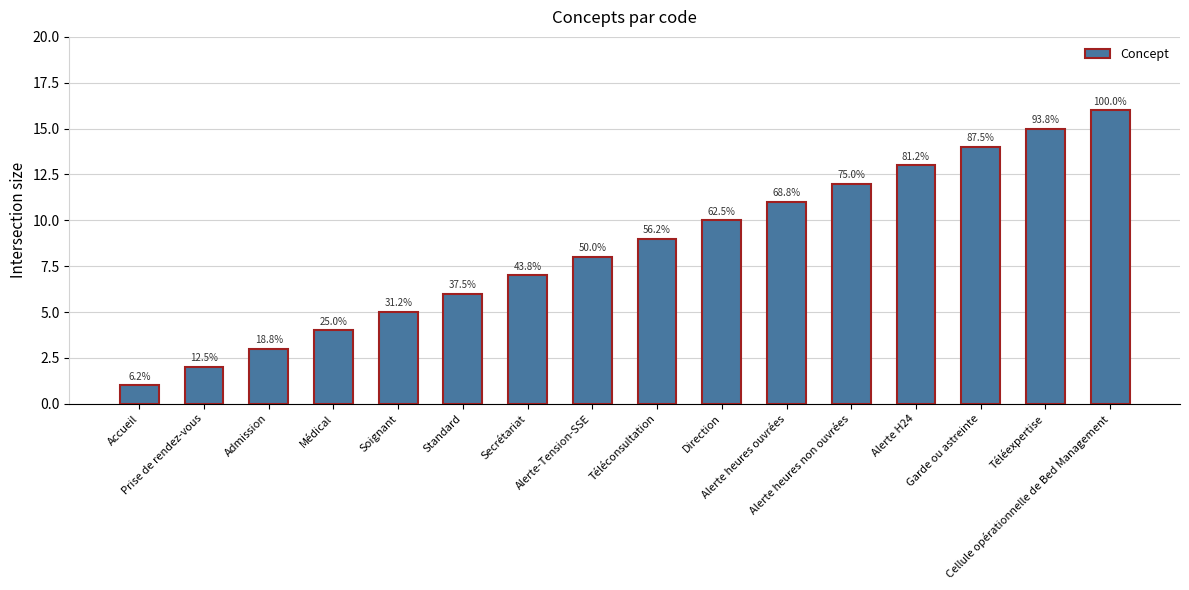

Reading right to left, what are all the values shown in this chart?

16	15	14	13	12	11	10	9	8	7	6	5	4	3	2	1